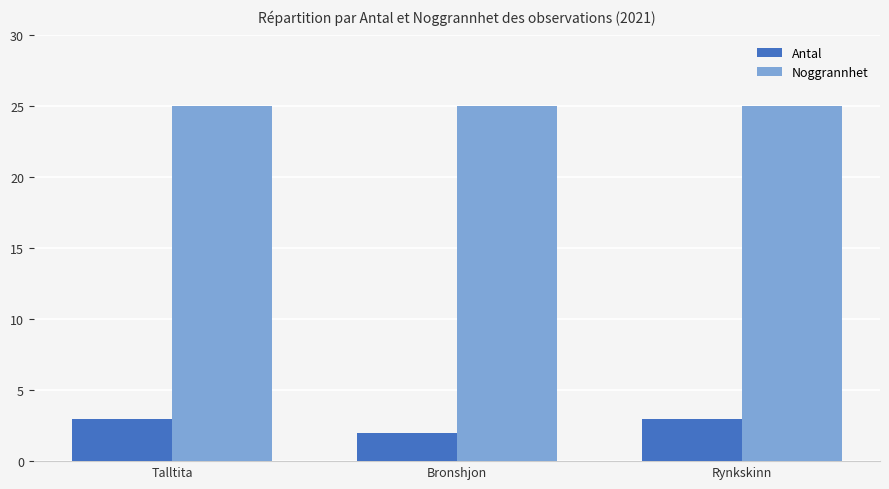

What is the minimum value for Antal?

2